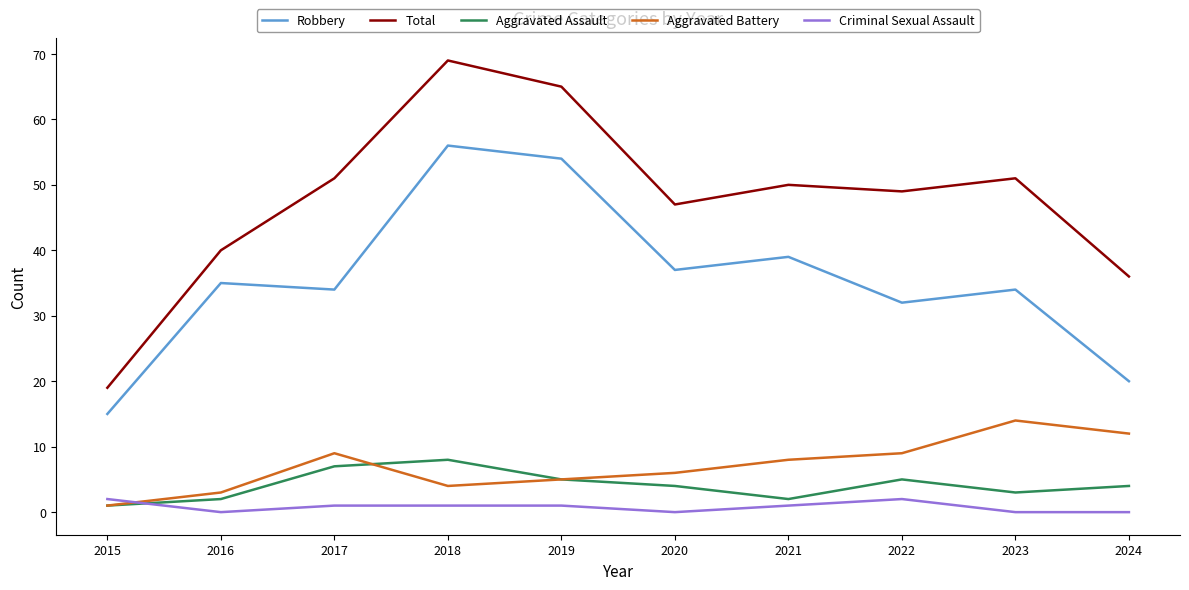

How many categories are shown in the chart?

10